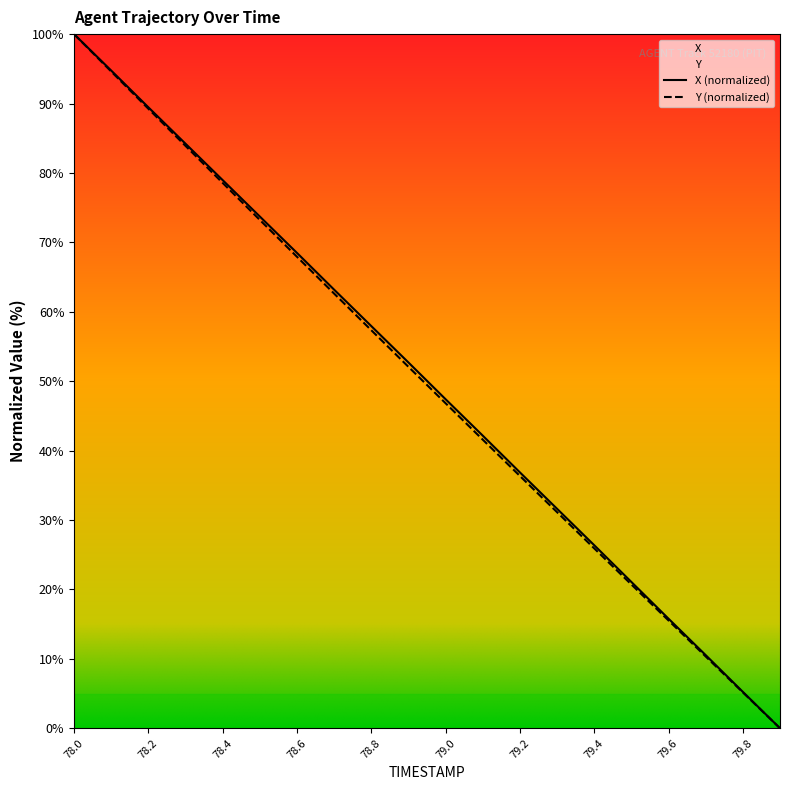

What is the difference between the X values at 78.5 and 79.9?

73.7